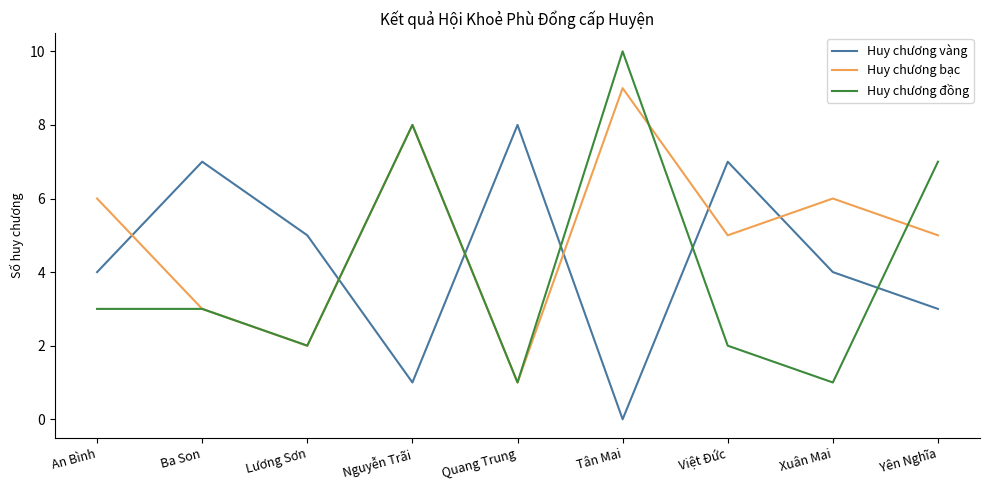

How many lines are shown in the chart?

3